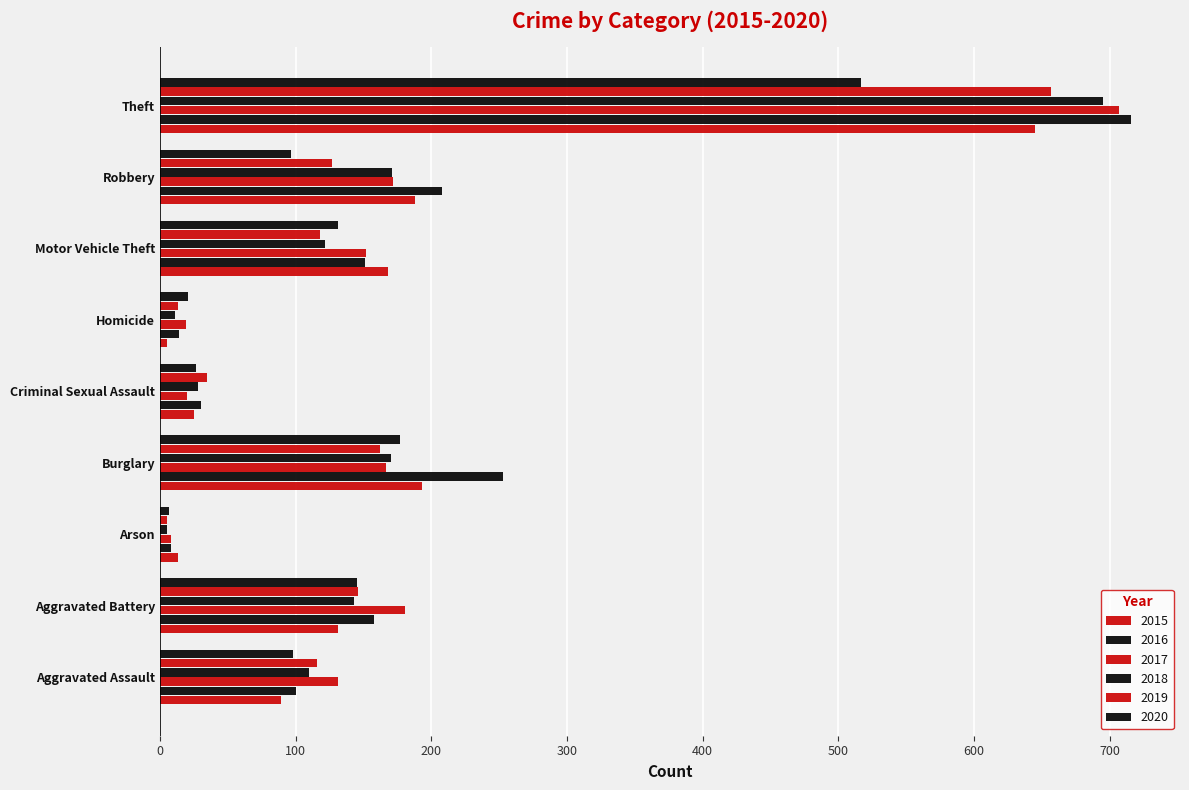

Reading right to left, what are all the values shown in this chart?

2015: 645	188	168	5	25	193	13	131	89
2016: 716	208	151	14	30	253	8	158	100
2017: 707	172	152	19	20	167	8	181	131
2018: 695	171	122	11	28	170	5	143	110
2019: 657	127	118	13	35	162	5	146	116
2020: 517	97	131	21	27	177	7	145	98